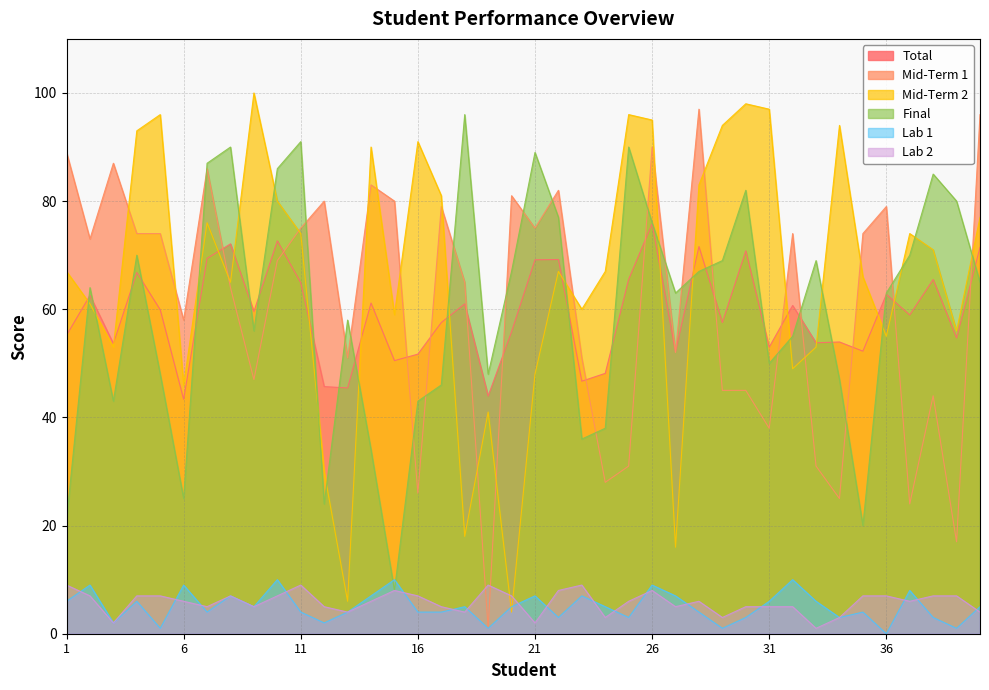

How many interior local valleys does the Total series have?

14